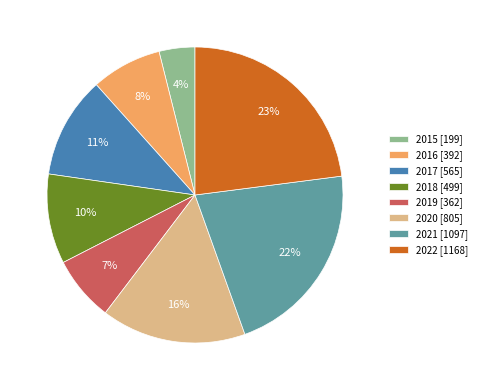

What percentage is the 2019 slice, to the nearest percent?

7%